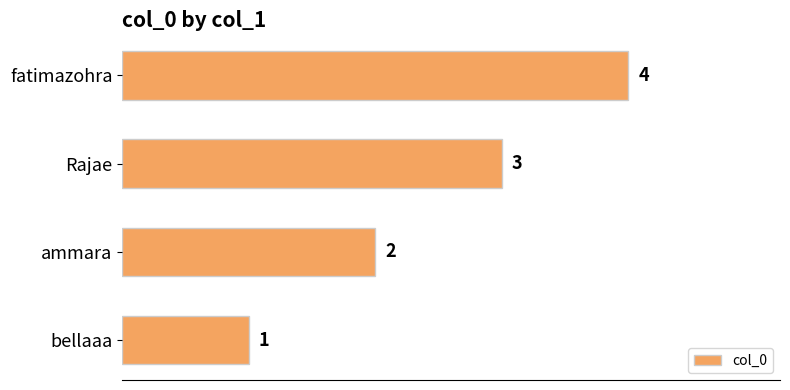

List the labels in order of value, largest first.

fatimazohra, Rajae, ammara, bellaaa